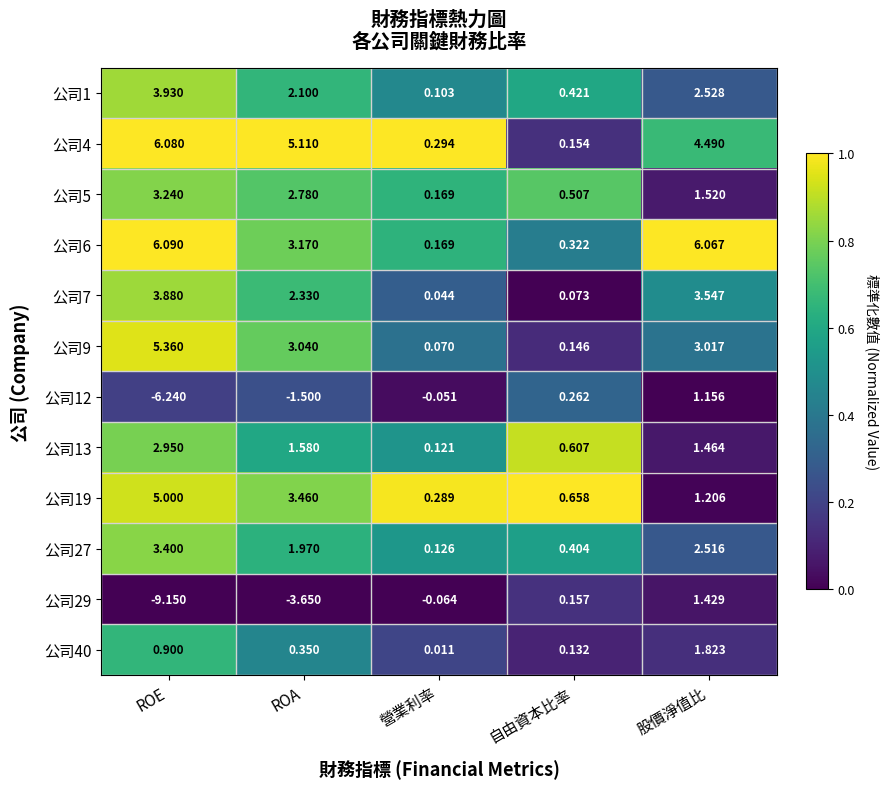

What is the total value across all series at 營業利率?

1.3